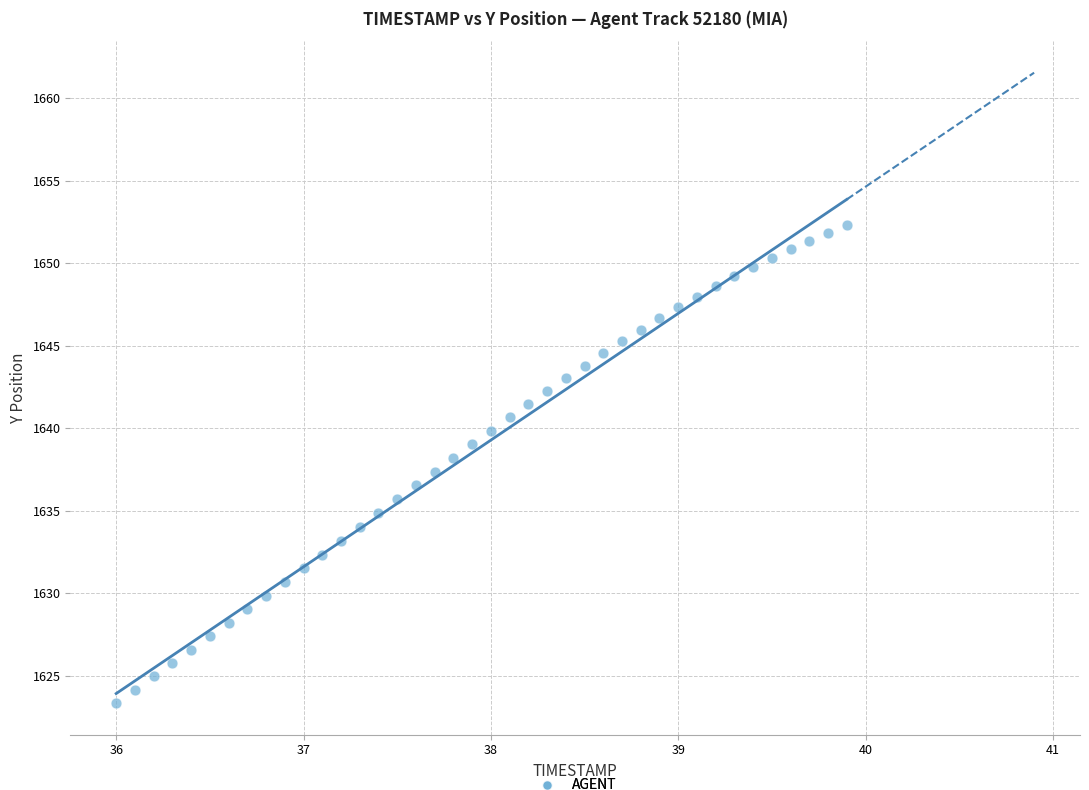

What is the range of X values (max minus min)?

3.9